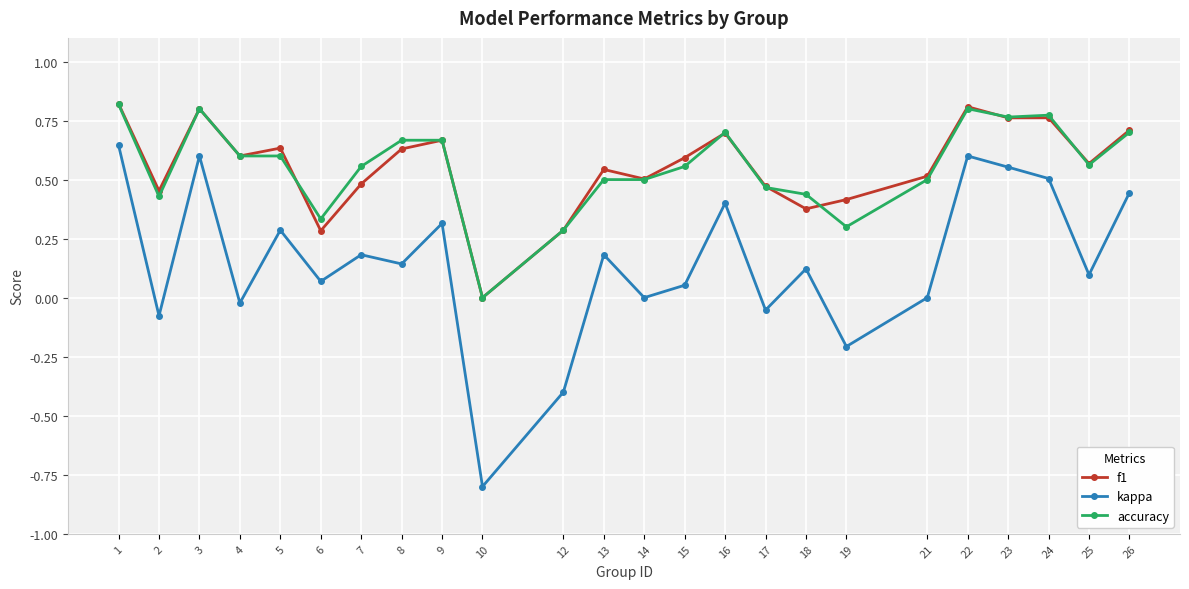

How many values in f1 are above zero?

23